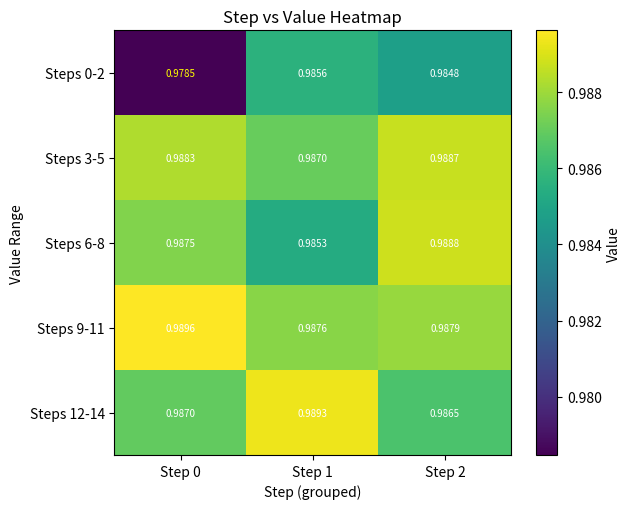

Rank the series at Step 1 from highest to lowest value.

Steps 12-14, Steps 9-11, Steps 3-5, Steps 0-2, Steps 6-8